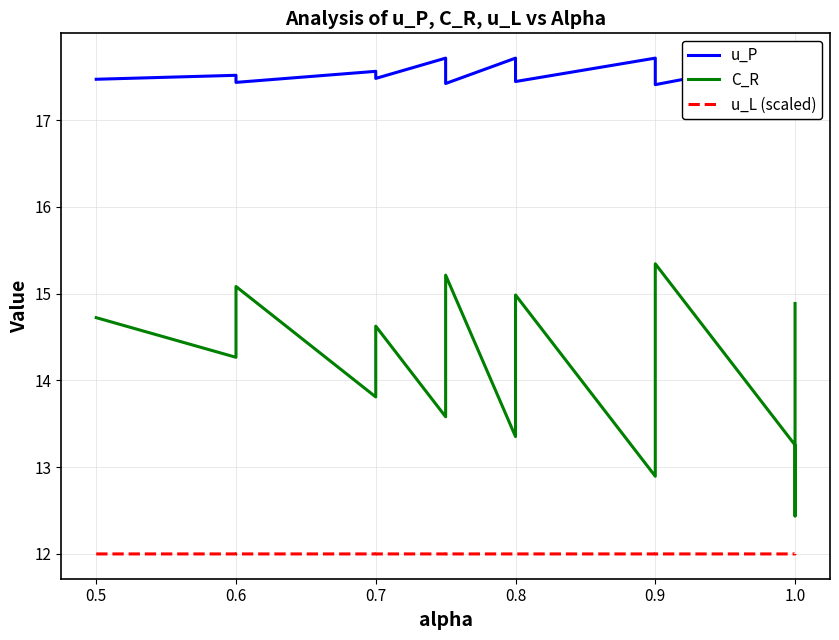

What is the difference between the highest and lowest values at 0.8?

5.7